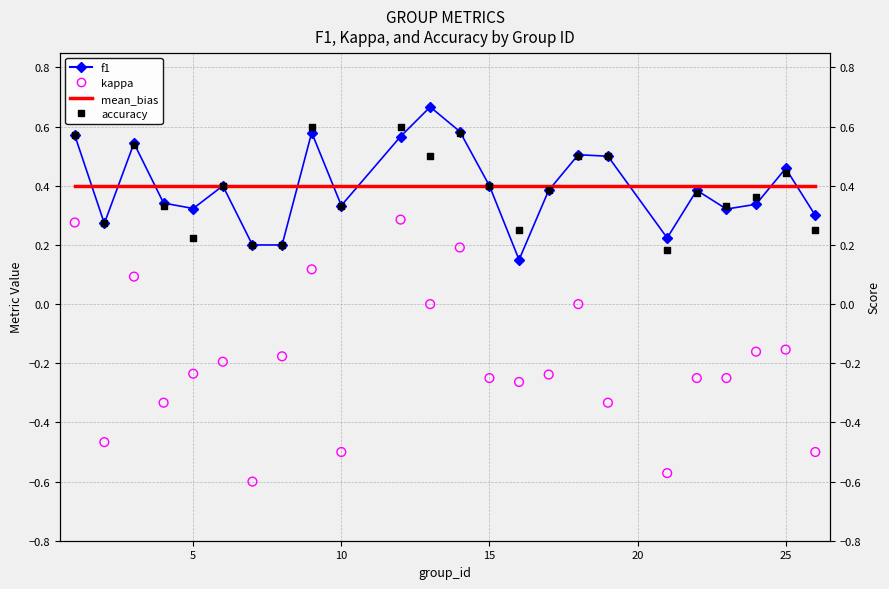

What are all the series names shown in the legend?

f1, mean_bias, kappa, accuracy